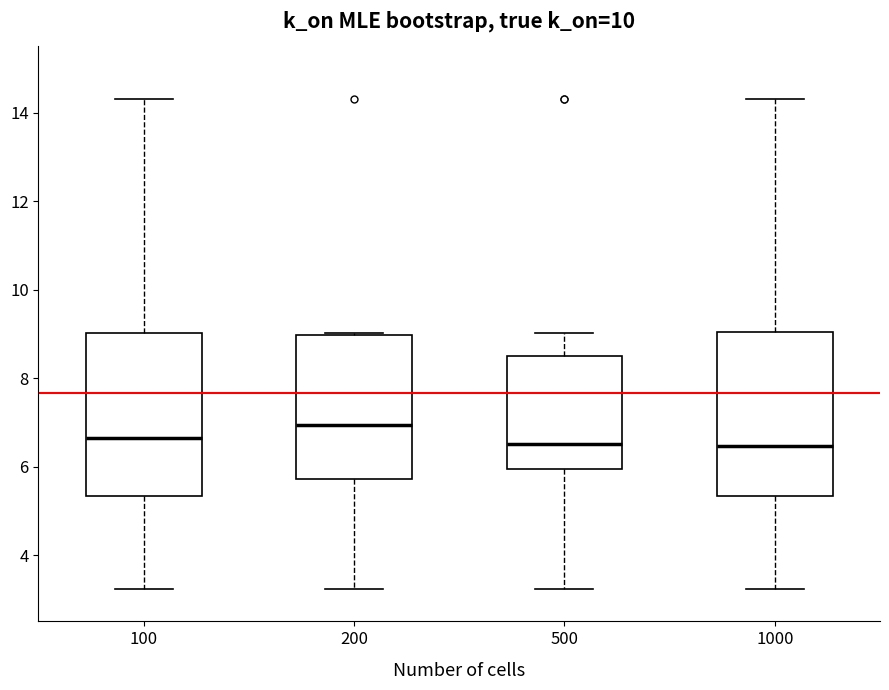

Reading left to right, transcribe this box plot: for each box, give where its median line is, the range the box spans, and where its two whiskers end, as read against the y-axis. The values are not printed on the chart, so give them approximately, as read against the axis.

100: median 6.6, box 5.4 to 9.0, whiskers 3.2 to 14.4
200: median 7.0, box 5.8 to 9.0, whiskers 3.2 to 9.0
500: median 6.6, box 6.0 to 8.6, whiskers 3.2 to 9.0
1000: median 6.4, box 5.4 to 9.0, whiskers 3.2 to 14.4